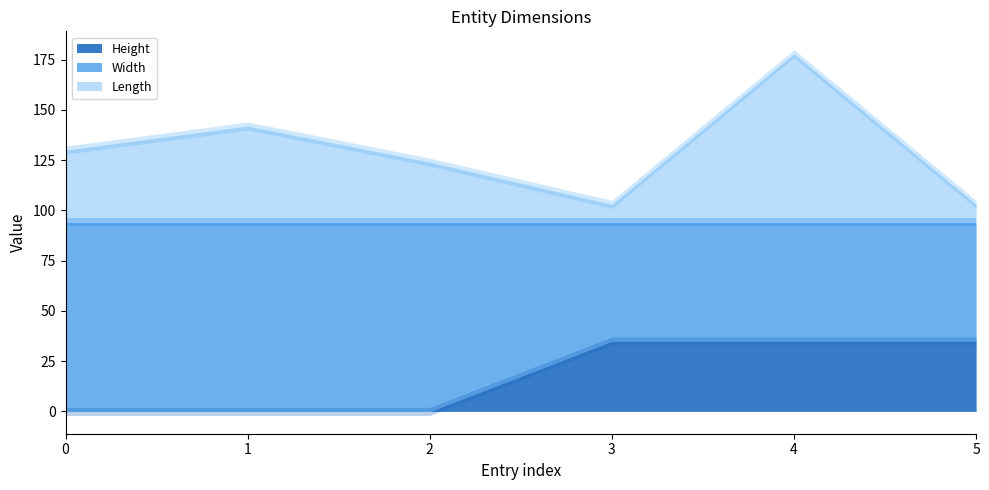

What is the value of the Length point at the 2nd from the left?

48.0